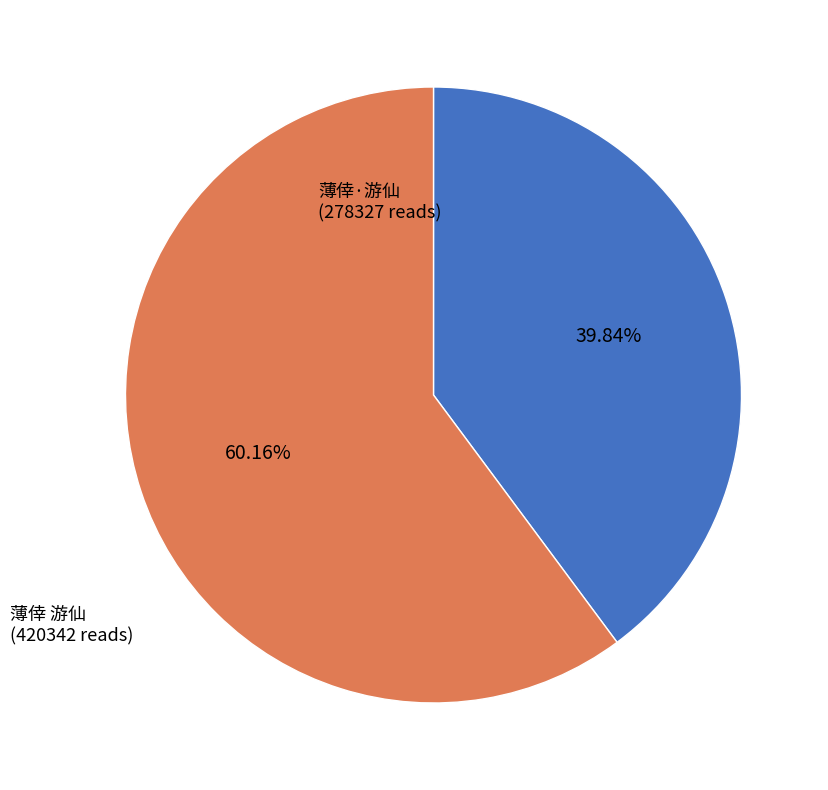

Rank the categories by value from lowest to highest.

薄倖·游仙, 薄倖 游仙